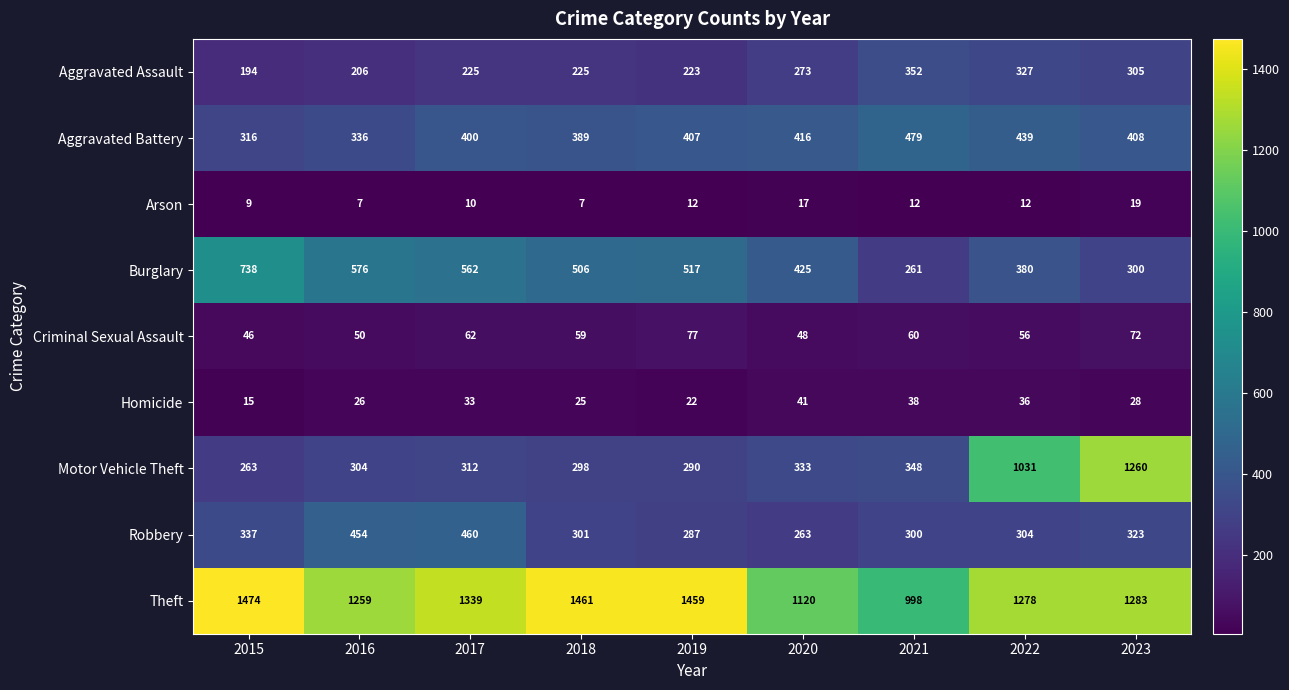

Rank the series by their maximum value, from lowest to highest.

Arson, Homicide, Criminal Sexual Assault, Aggravated Assault, Robbery, Aggravated Battery, Burglary, Motor Vehicle Theft, Theft